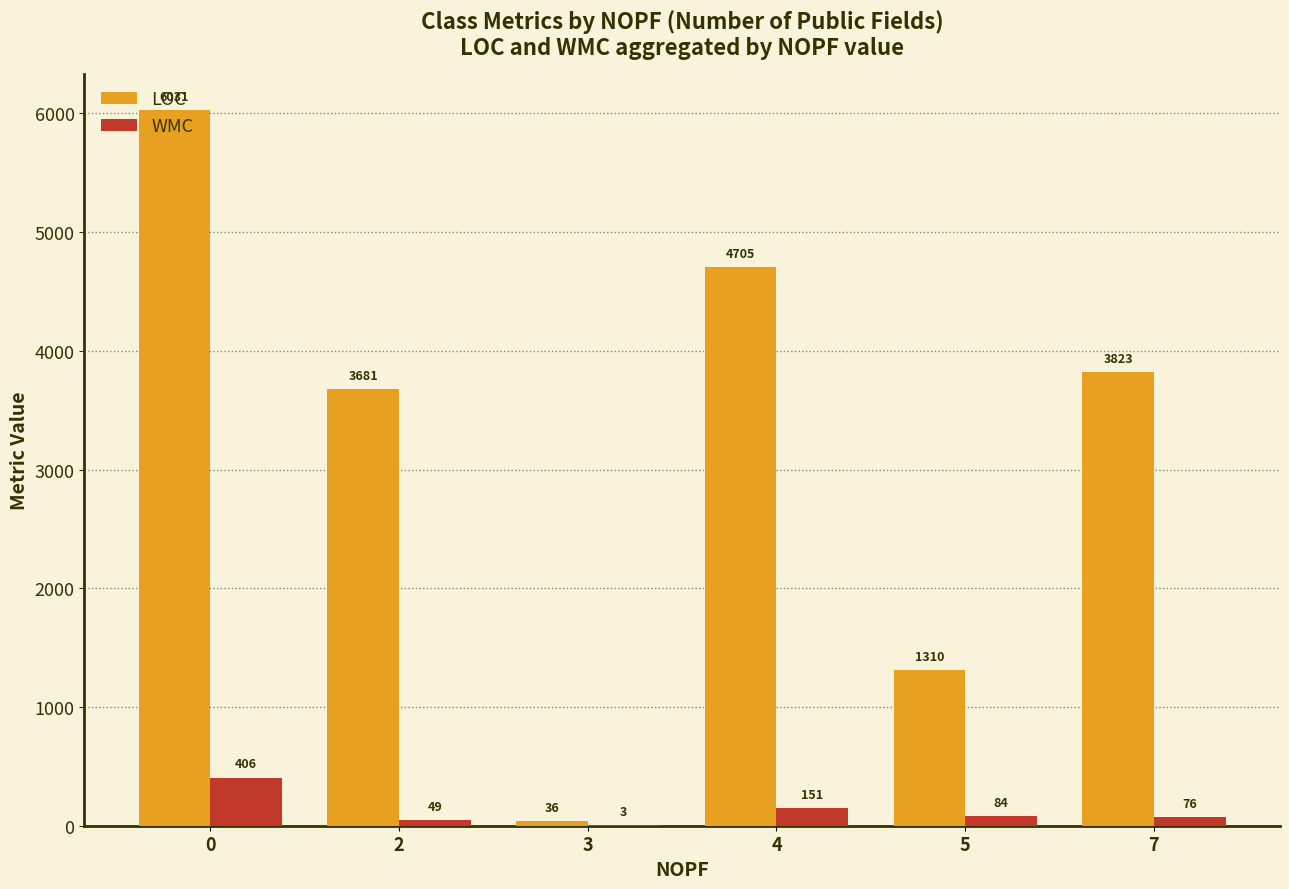

Which series changed the most between 0 and 2?

LOC